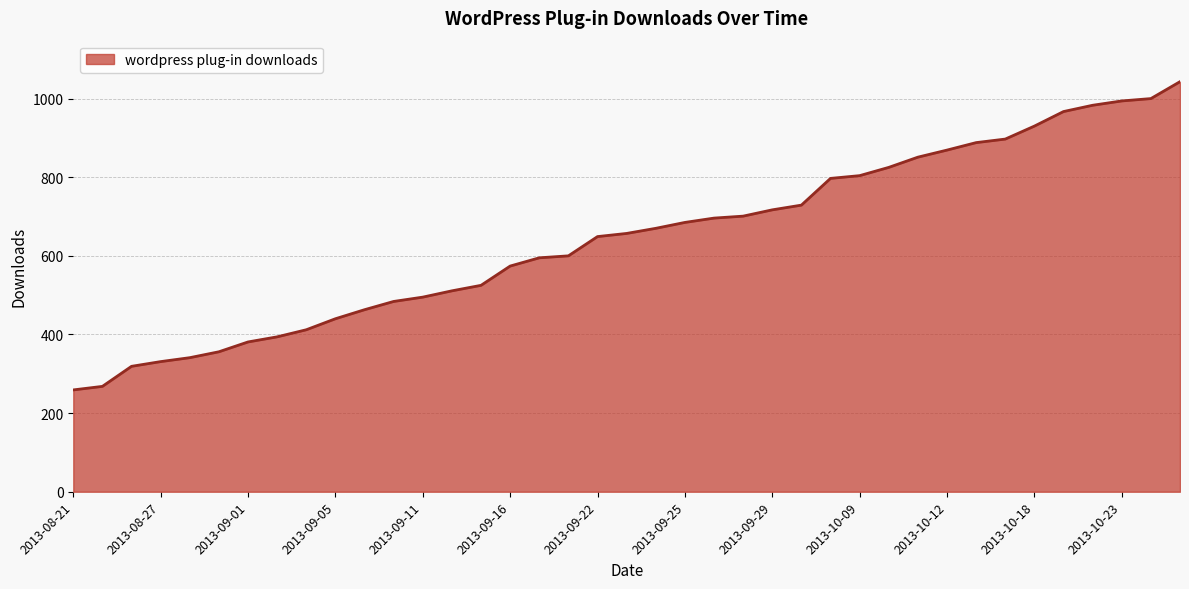

What is the minimum value shown in the chart?

259